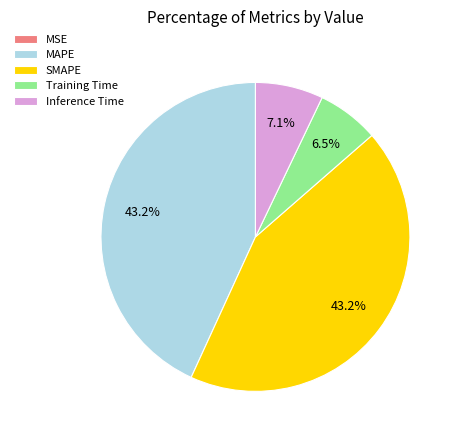

To the nearest percent, what is the combined percentage of MAPE and Inference Time?

50%